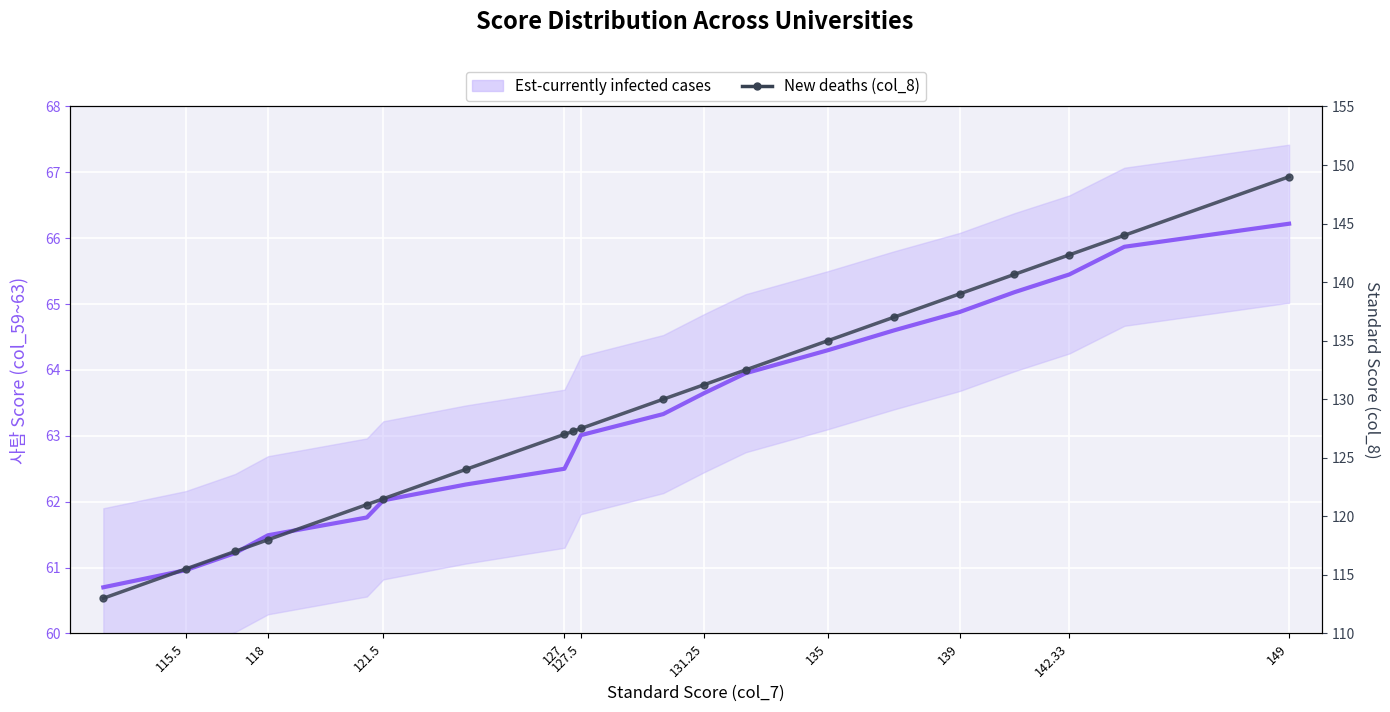

True or false: New deaths and Est-currently infected cases cross at least once.

False